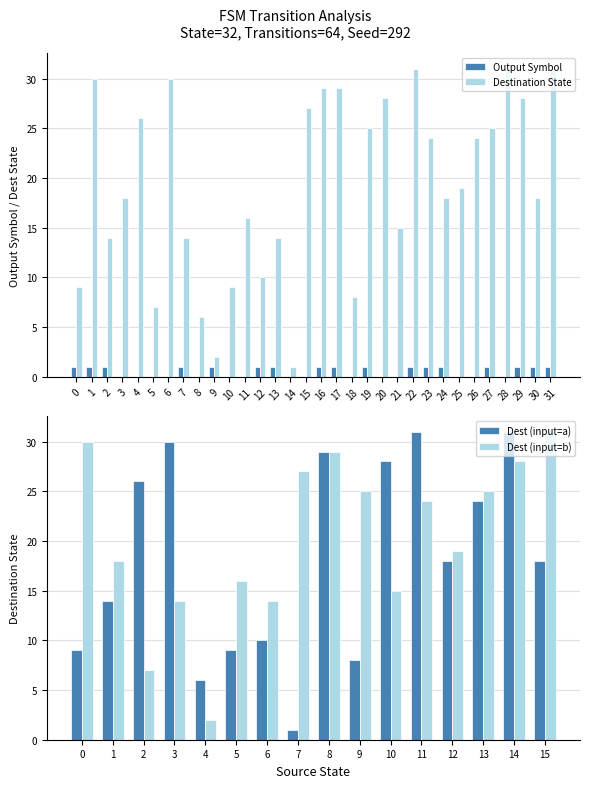

How many groups of bars are there?

32